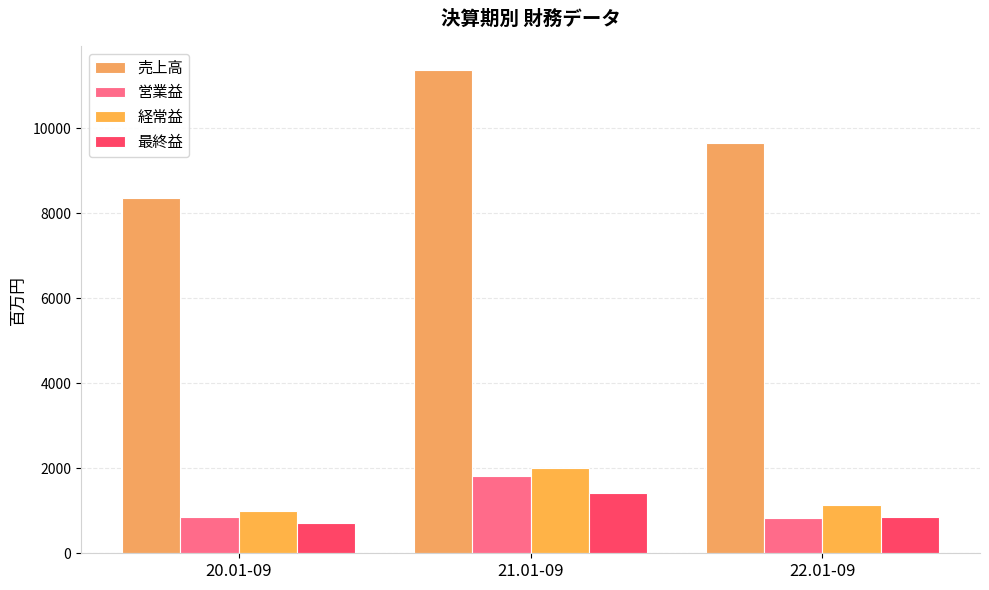

How many groups of bars are there?

3